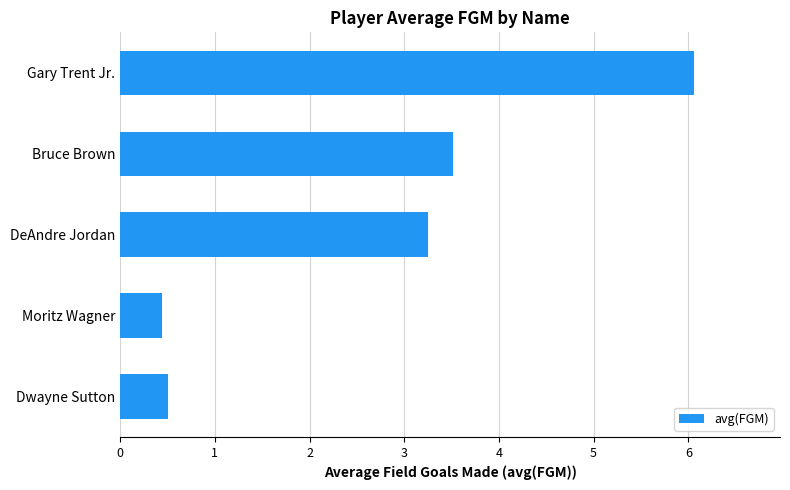

What is the difference between the maximum and second lowest values?

5.6